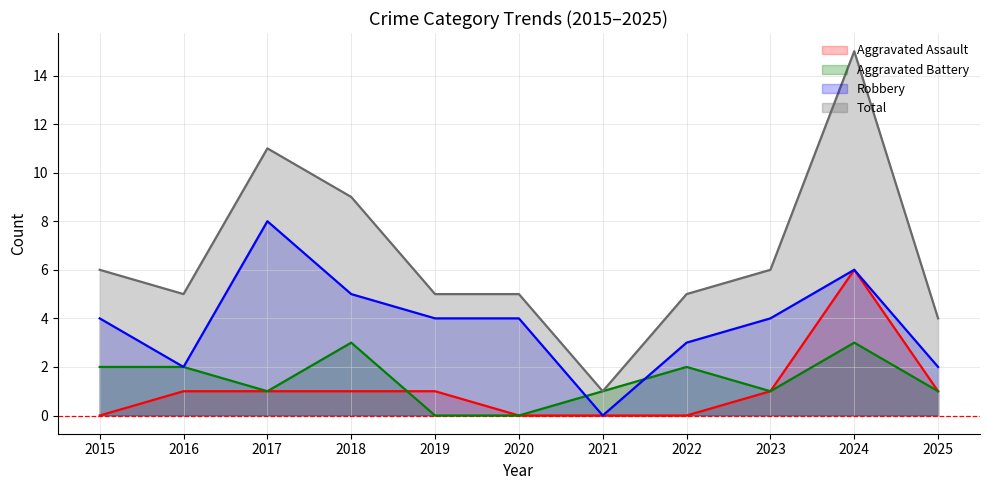

Reading right to left, transcribe all the data shown in this chart.

Aggravated Assault: 1	6	1	0	0	0	1	1	1	1	0
Aggravated Battery: 1	3	1	2	1	0	0	3	1	2	2
Robbery: 2	6	4	3	0	4	4	5	8	2	4
Total: 4	15	6	5	1	5	5	9	11	5	6